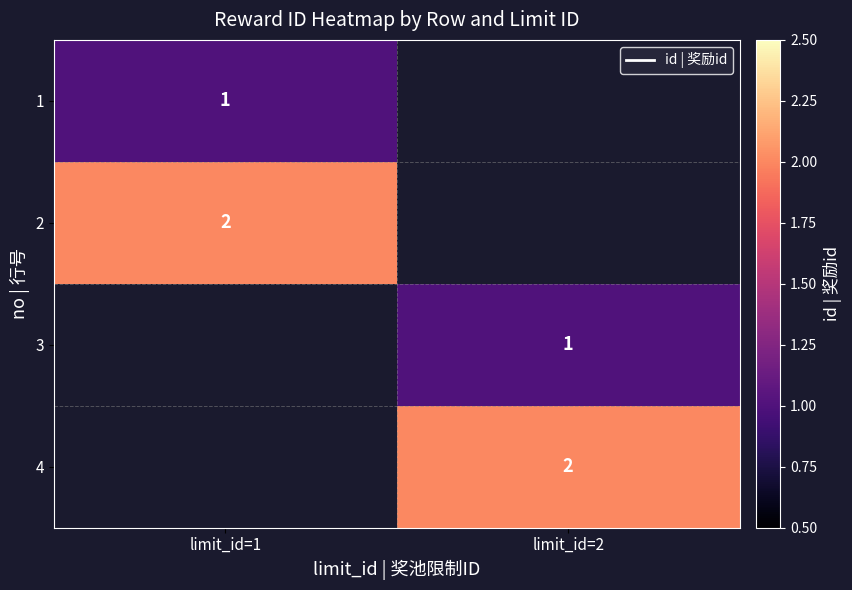

The value of 3 at limit_id=2 is 1. True or false?

True